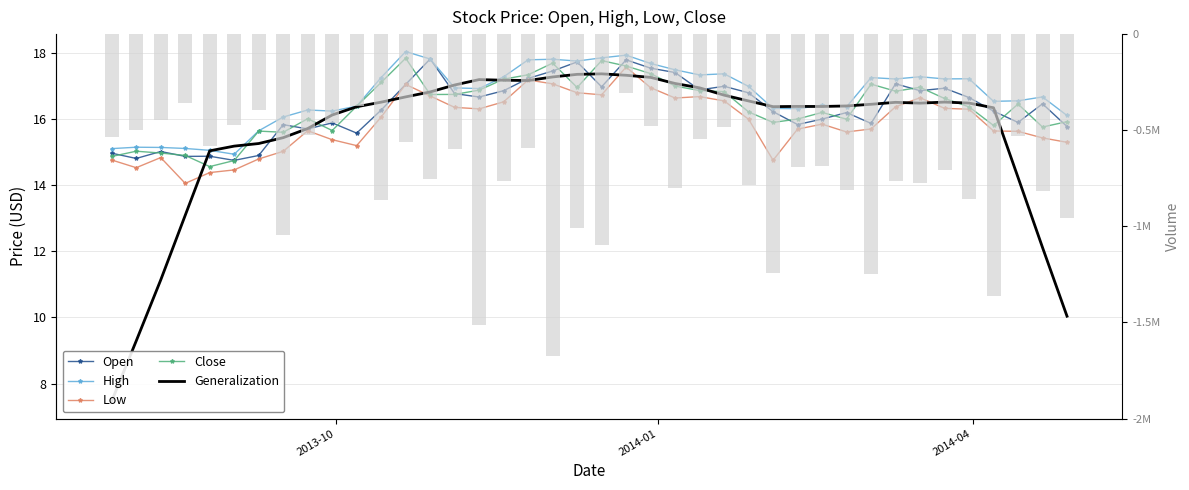

What is the value of the Generalization bar at the 31st from the left?

16.4